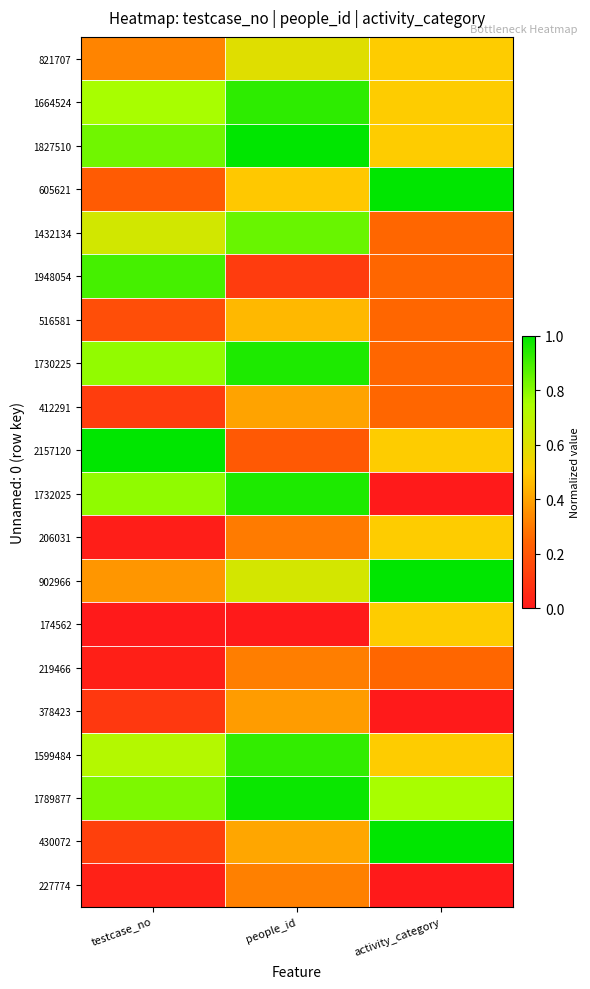

Reading left to right, extract all data points from this chart.

821707: testcase_no=0.3	people_id=0.6	activity_category=0.5
1664524: testcase_no=0.8	people_id=0.9	activity_category=0.5
1827510: testcase_no=0.8	people_id=1.0	activity_category=0.5
605621: testcase_no=0.2	people_id=0.5	activity_category=1.0
1432134: testcase_no=0.6	people_id=0.8	activity_category=0.2
1948054: testcase_no=0.9	people_id=0.1	activity_category=0.2
516581: testcase_no=0.2	people_id=0.4	activity_category=0.2
1730225: testcase_no=0.8	people_id=1.0	activity_category=0.2
412291: testcase_no=0.1	people_id=0.4	activity_category=0.2
2157120: testcase_no=1.0	people_id=0.2	activity_category=0.5
1732025: testcase_no=0.8	people_id=1.0	activity_category=0.0
206031: testcase_no=0.0	people_id=0.3	activity_category=0.5
902966: testcase_no=0.4	people_id=0.6	activity_category=1.0
174562: testcase_no=0.0	people_id=0.0	activity_category=0.5
219466: testcase_no=0.0	people_id=0.3	activity_category=0.2
378423: testcase_no=0.1	people_id=0.4	activity_category=0.0
1599484: testcase_no=0.7	people_id=0.9	activity_category=0.5
1789877: testcase_no=0.8	people_id=1.0	activity_category=0.8
430072: testcase_no=0.1	people_id=0.4	activity_category=1.0
227774: testcase_no=0.0	people_id=0.3	activity_category=0.0